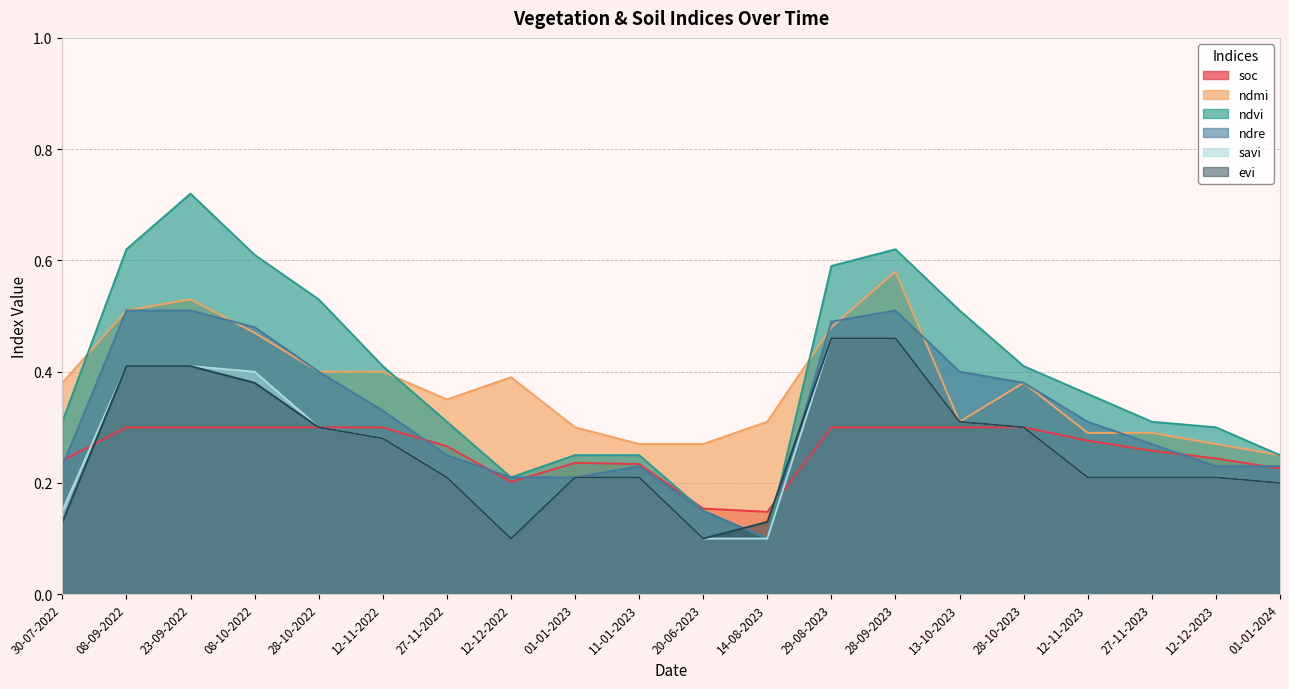

At which label does savi reach its minimum?

12-12-2022